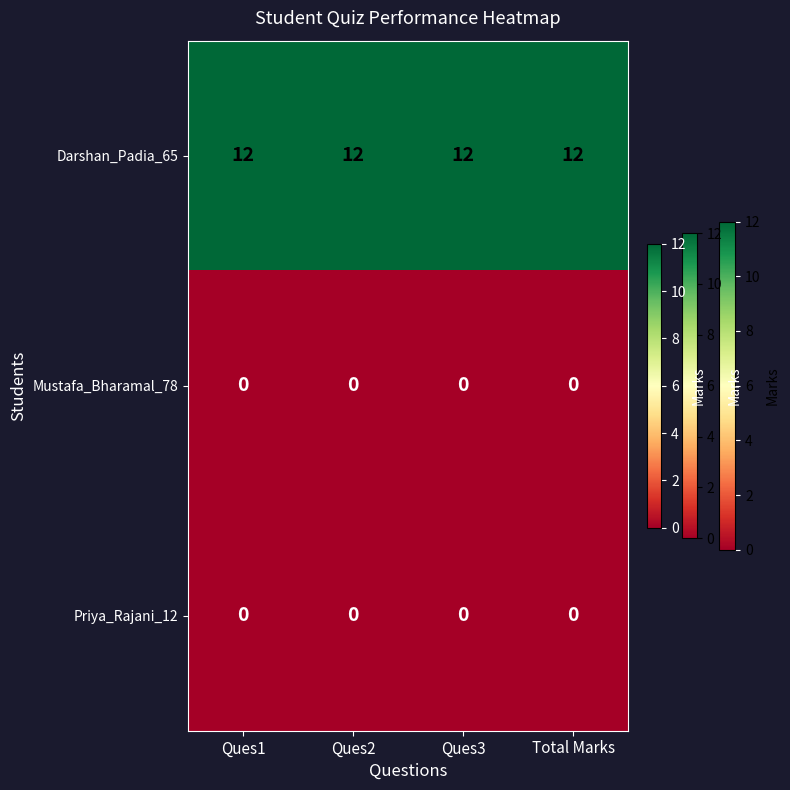

What is the difference between the highest and lowest values at Ques2?

12